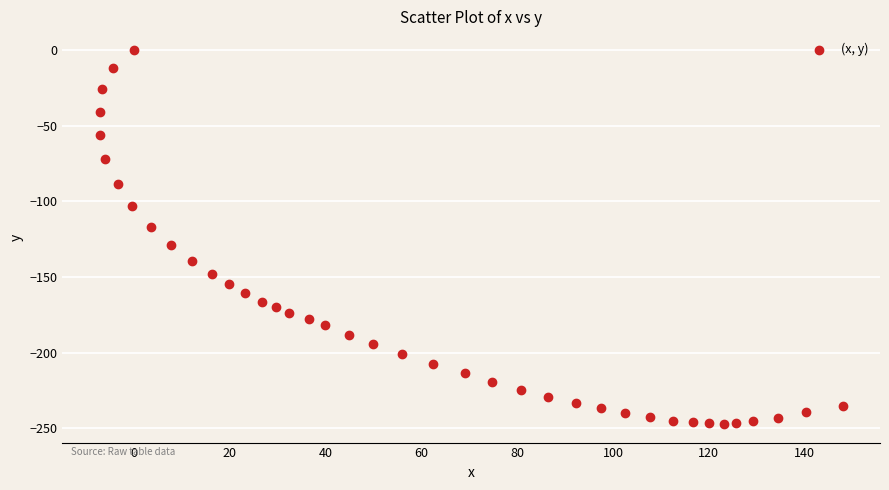

What is the range of Y values (max minus min)?

247.0